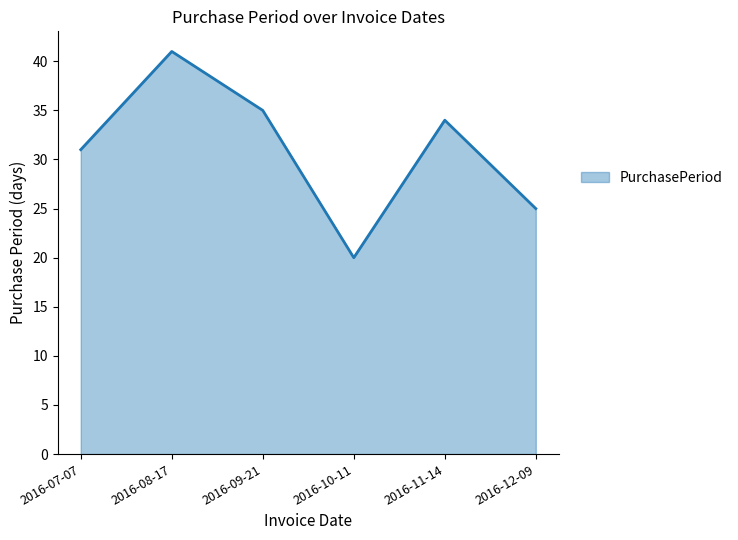

What position from the left is 2016-07-07?

1